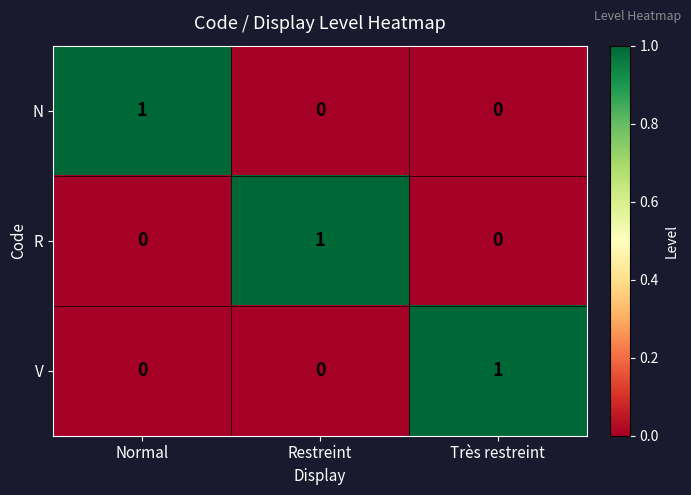

At how many categories does at least one series exceed 0?

3